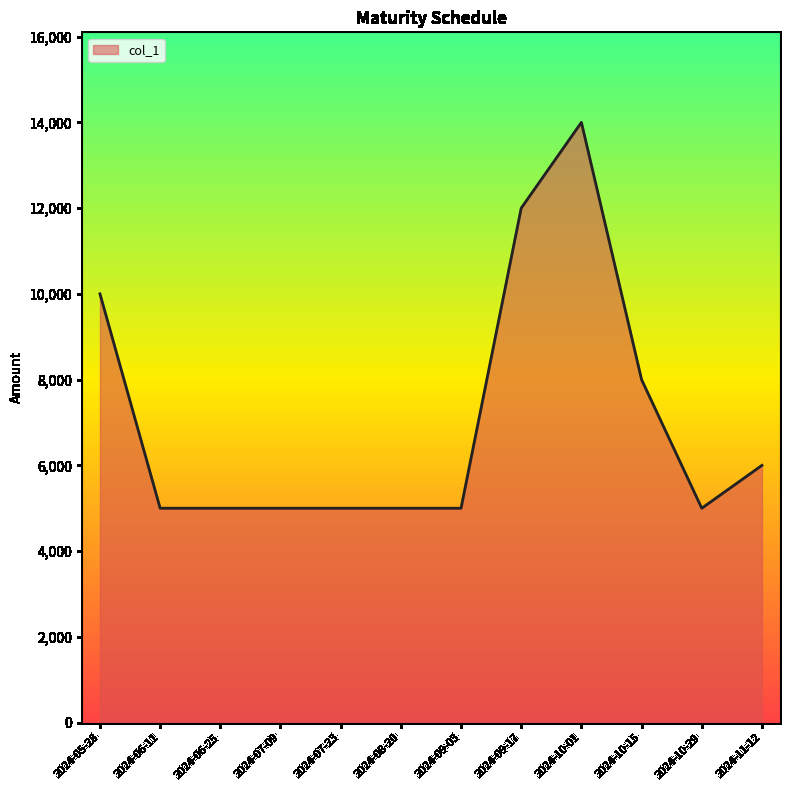

At which category does the chart reach its peak across all series?

2024-10-01